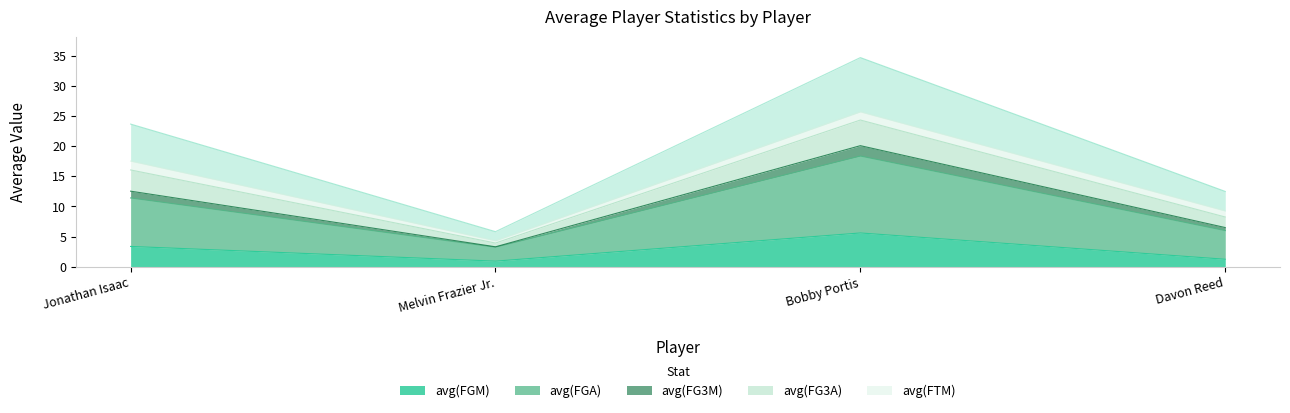

Where is the first local maximum for avg(FGM)?

Bobby Portis